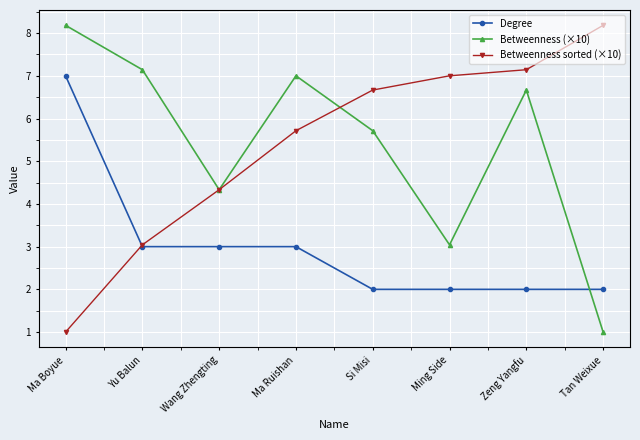

After their last crossing, which series has the higher values: Betweenness sorted (×10) or Betweenness (×10)?

Betweenness sorted (×10)